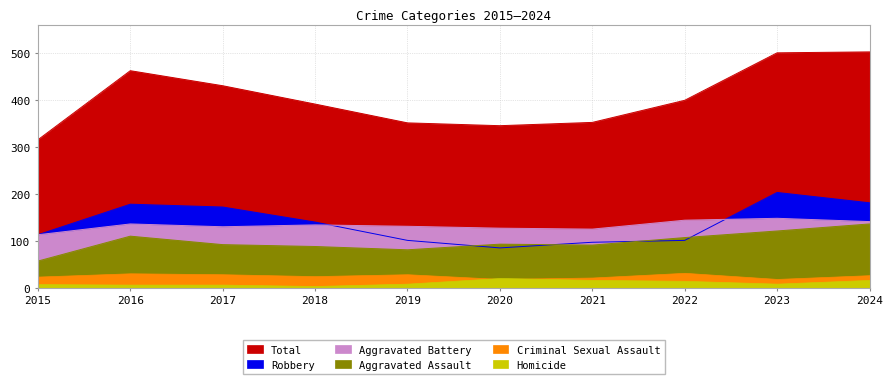

What is the difference between the second highest and minimum values in the Total series?

185